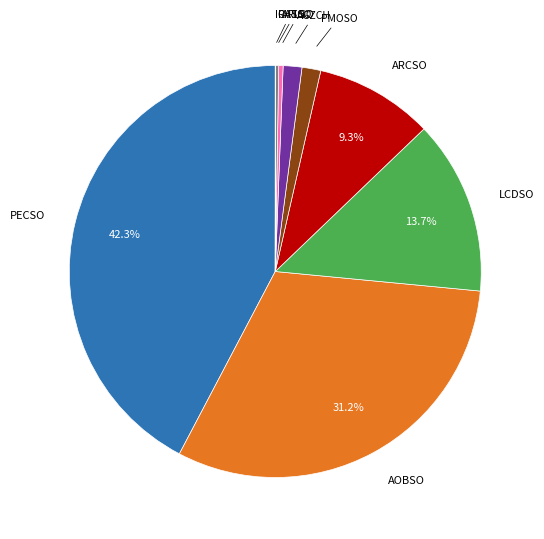

To the nearest percent, what percentage of the pie is AGZCH?

1%